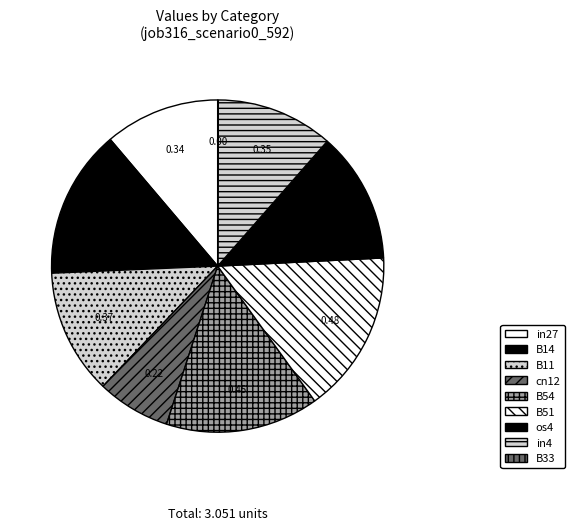

What is the smallest slice in the pie chart?

B33